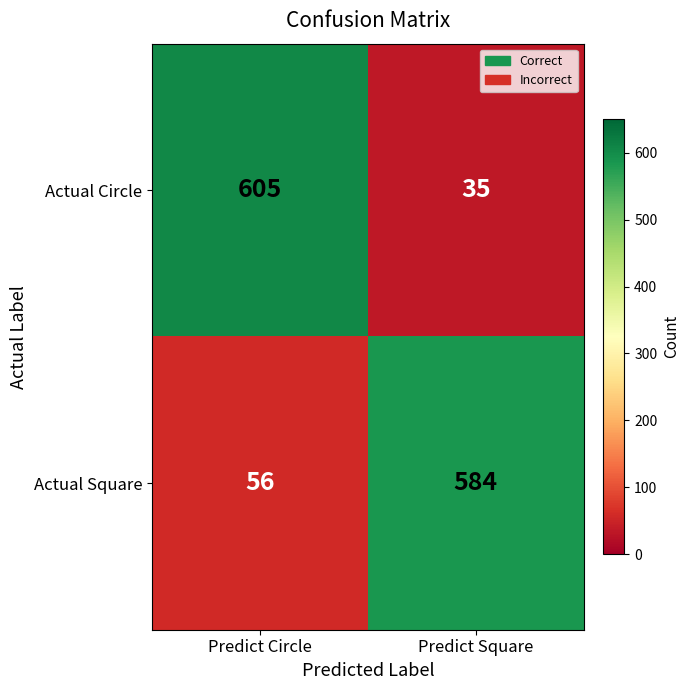

What is the spread (max minus min) of values at Predict Square?

549